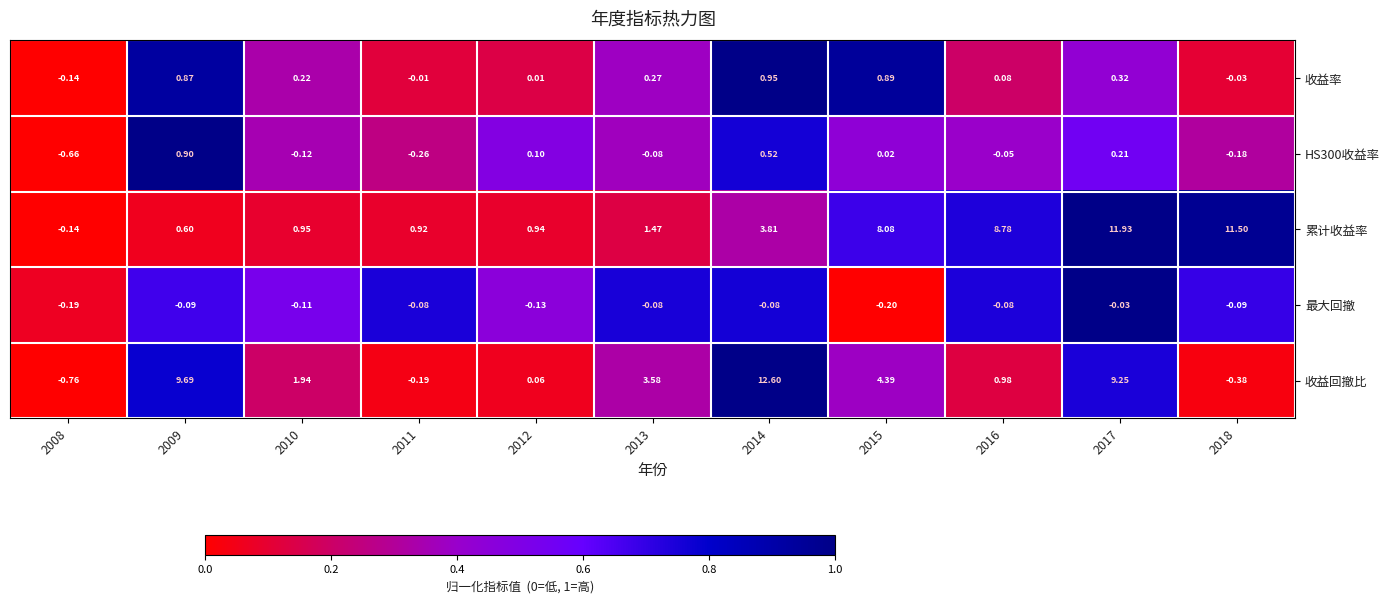

Which series has the widest spread of values?

收益回撤比